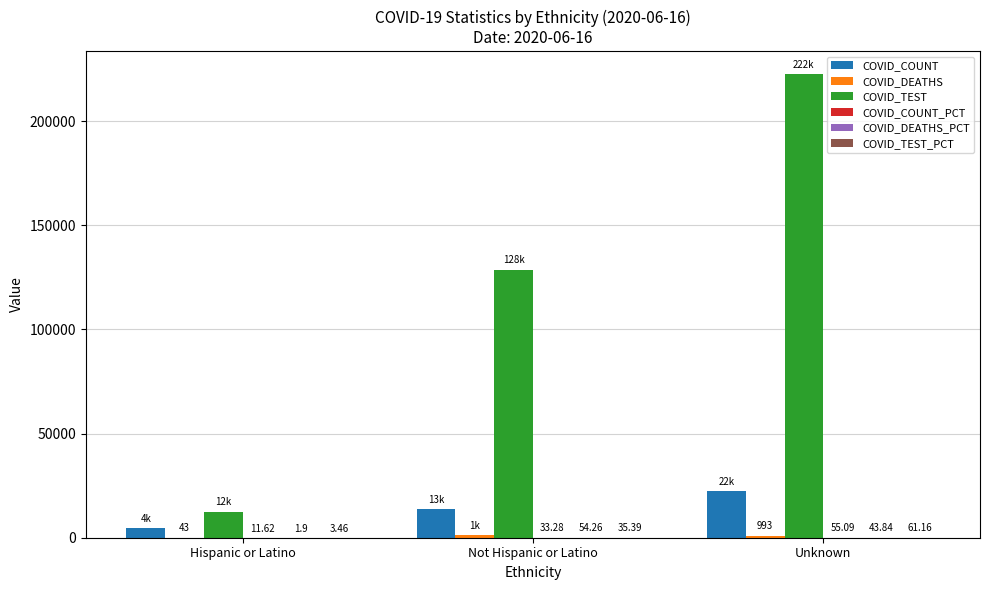

Between Hispanic or Latino and Unknown, which series saw the biggest shift?

COVID_TEST